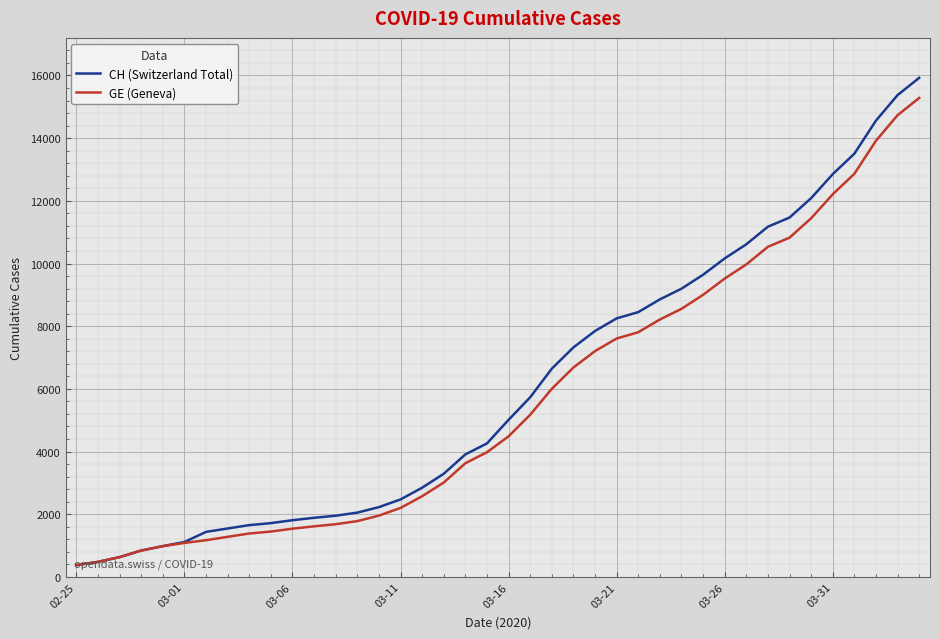

What is the highest value of the GE (Geneva) series?

15284